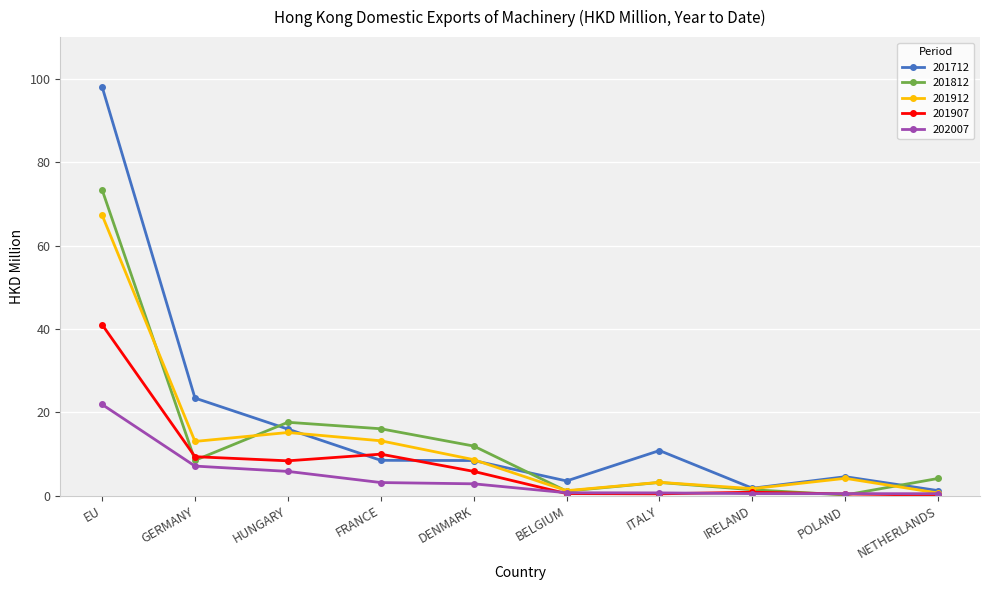

What are all the series names shown in the legend?

201712, 201812, 201912, 201907, 202007